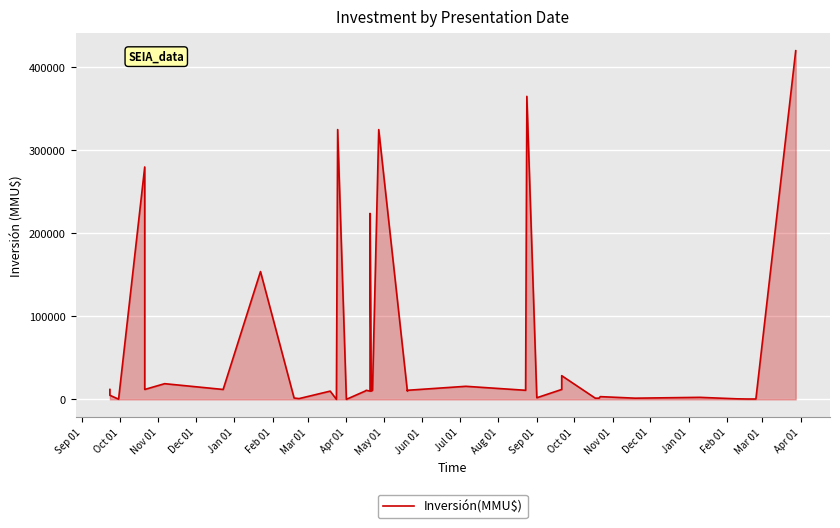

Does the chart display data point markers on the line(s)?

No